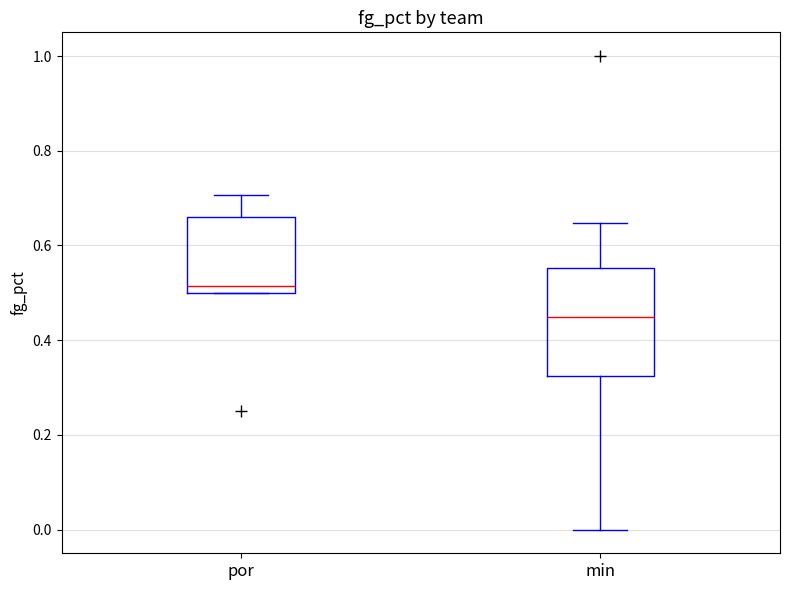

Which box has the lowest median line?

min